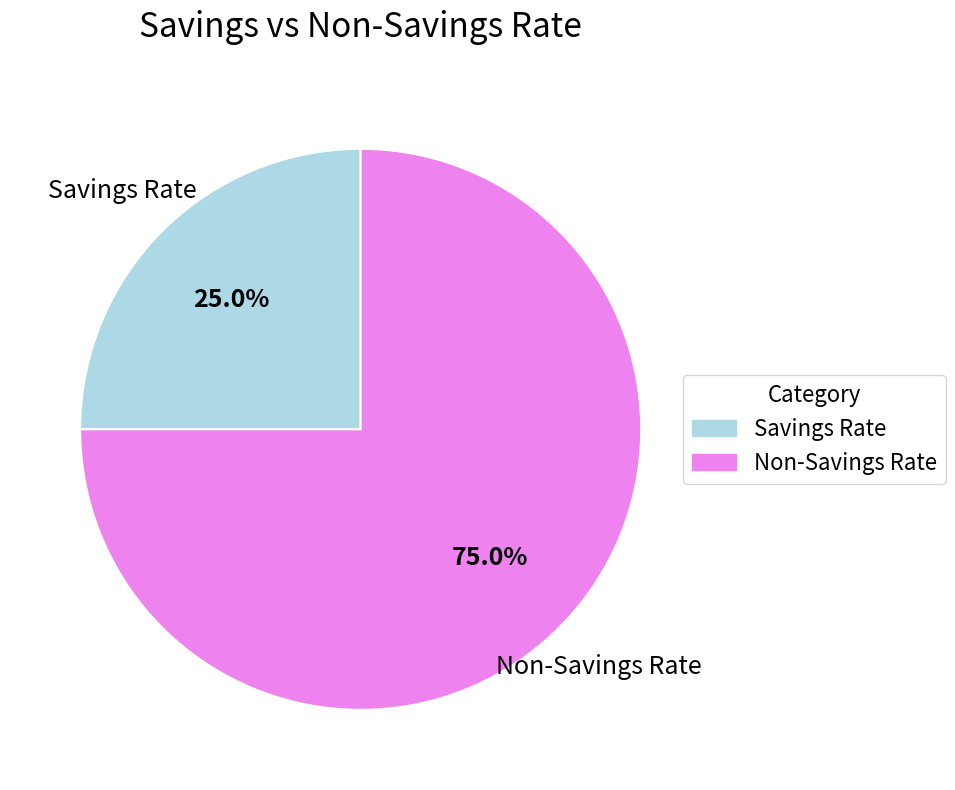

Does any single category account for the majority?

Yes